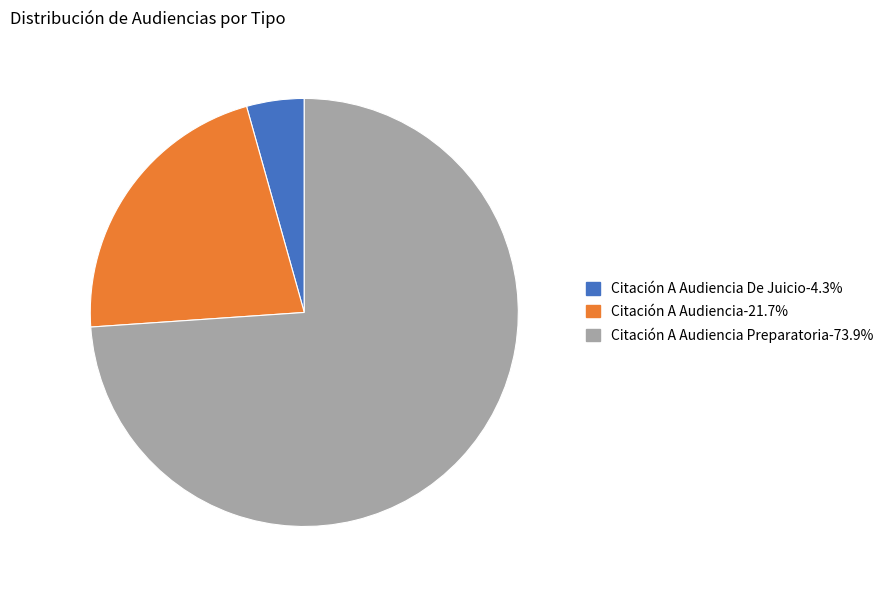

Is there any slice that represents more than half of the pie?

Yes